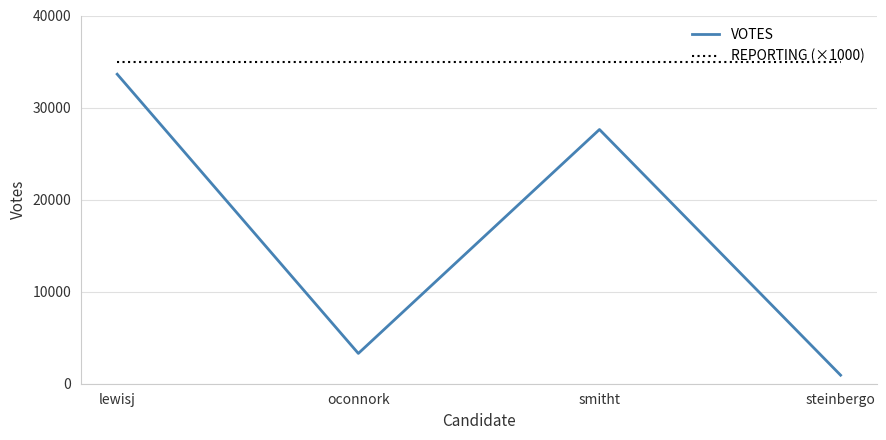

Which label corresponds to the smallest value in the chart?

steinbergo